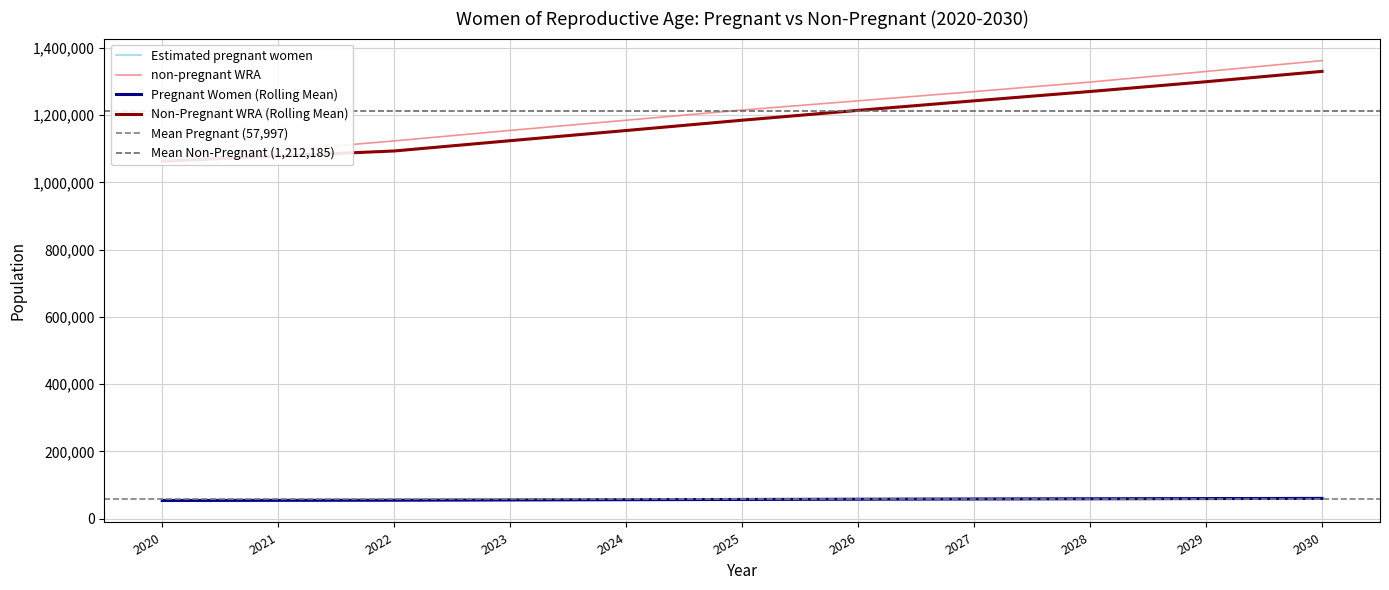

Is it true that non-pregnant WRA equals 1803538.2 at 2029?

False